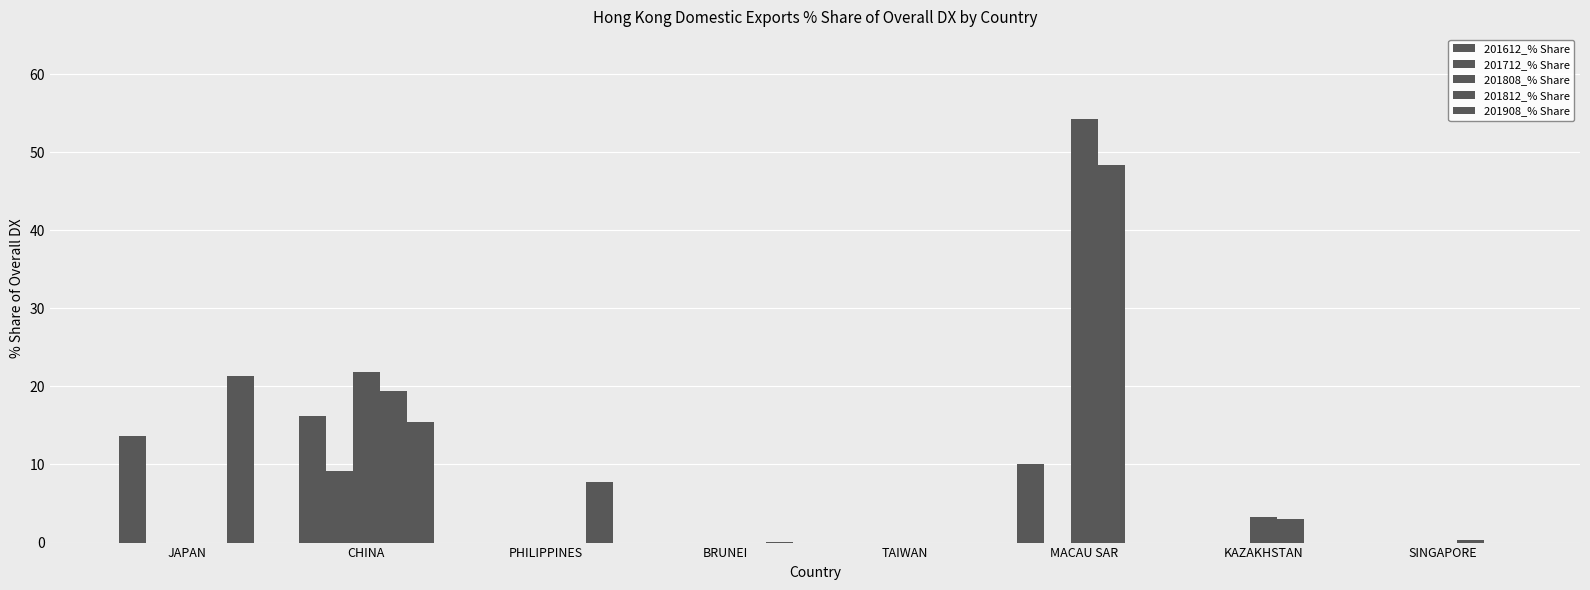

Count the number of categories in the chart.

8